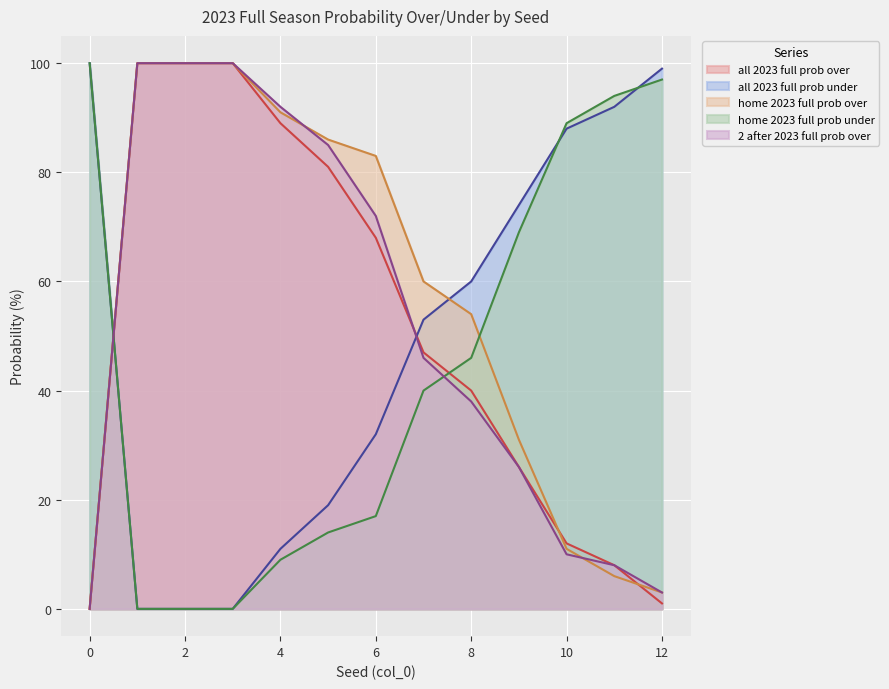

What is the greatest value displayed?

100